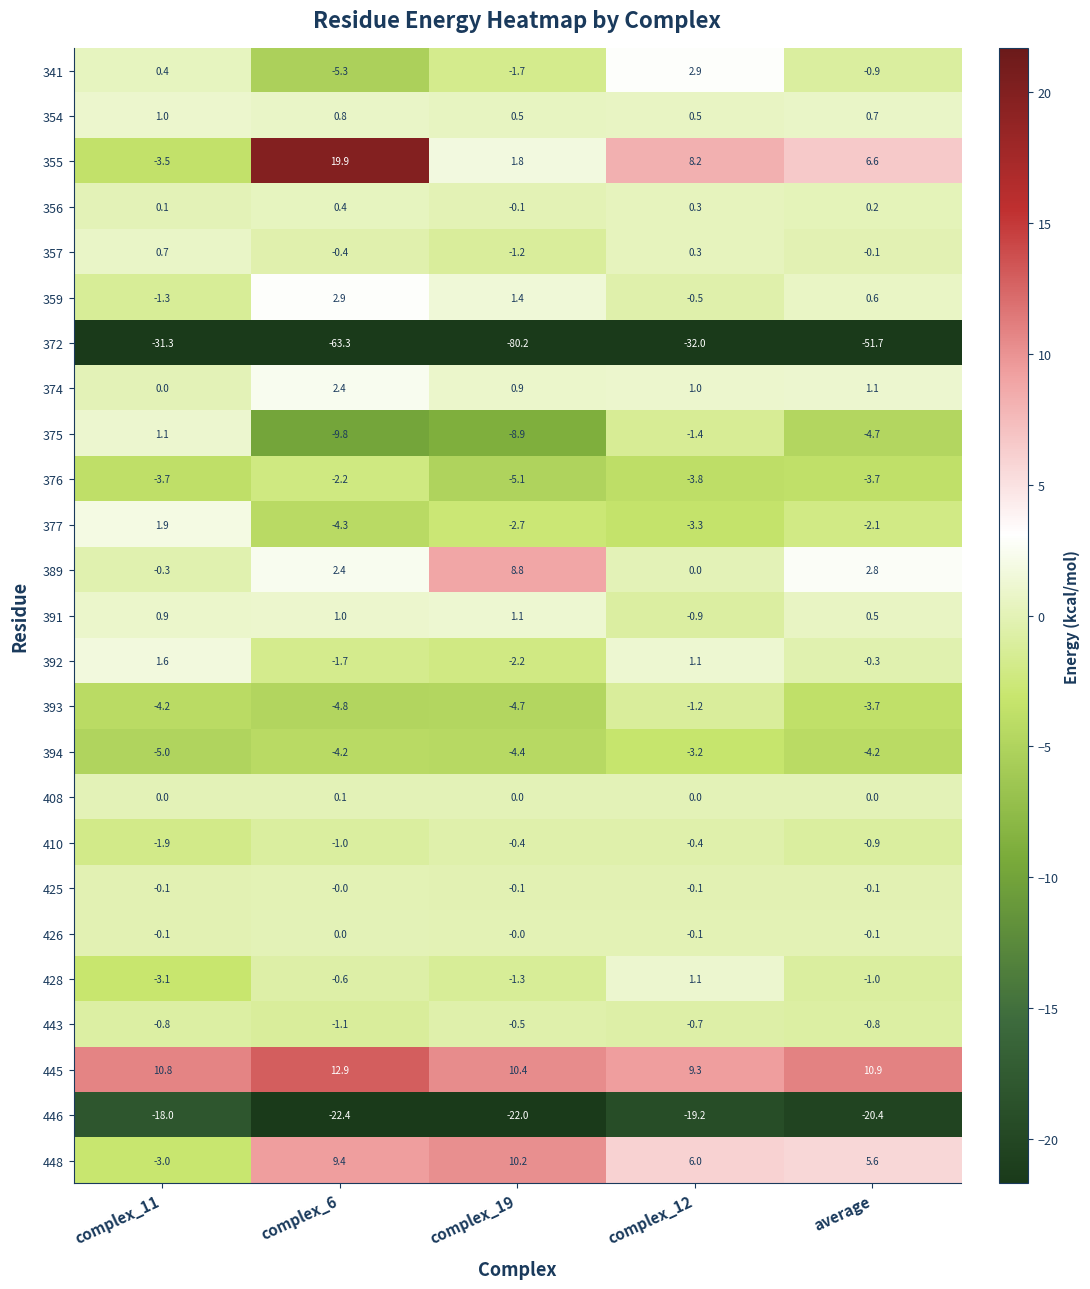

List the labels in order of 428 value, largest first.

complex_12, complex_6, average, complex_19, complex_11